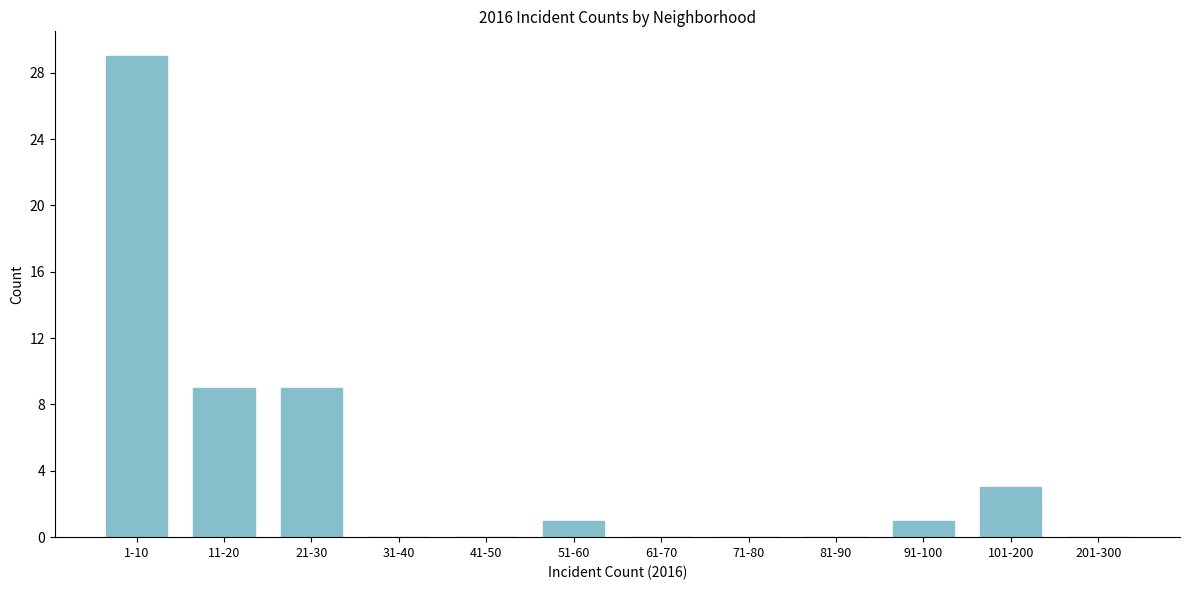

Reading left to right, what are all the values shown in this chart?

1-10=29	11-20=9	21-30=9	31-40=0	41-50=0	51-60=1	61-70=0	71-80=0	81-90=0	91-100=1	101-200=3	201-300=0